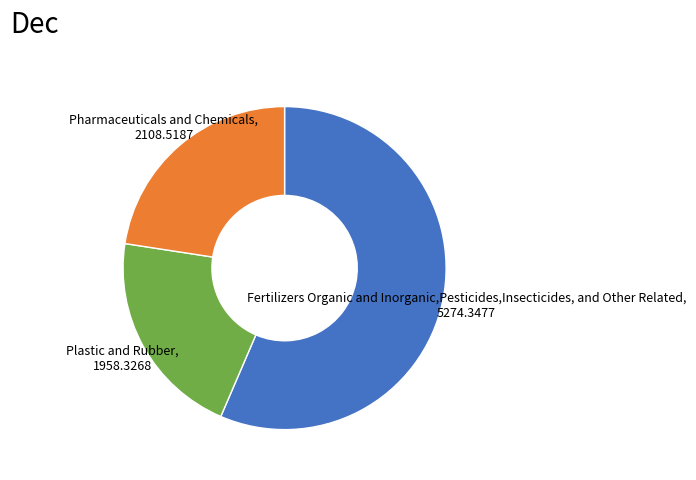

True or false: Fertilizers Organic and Inorganic,Pesticides,Insecticides, and Other Related, 5274.3477 accounts for 69% of the total.

False